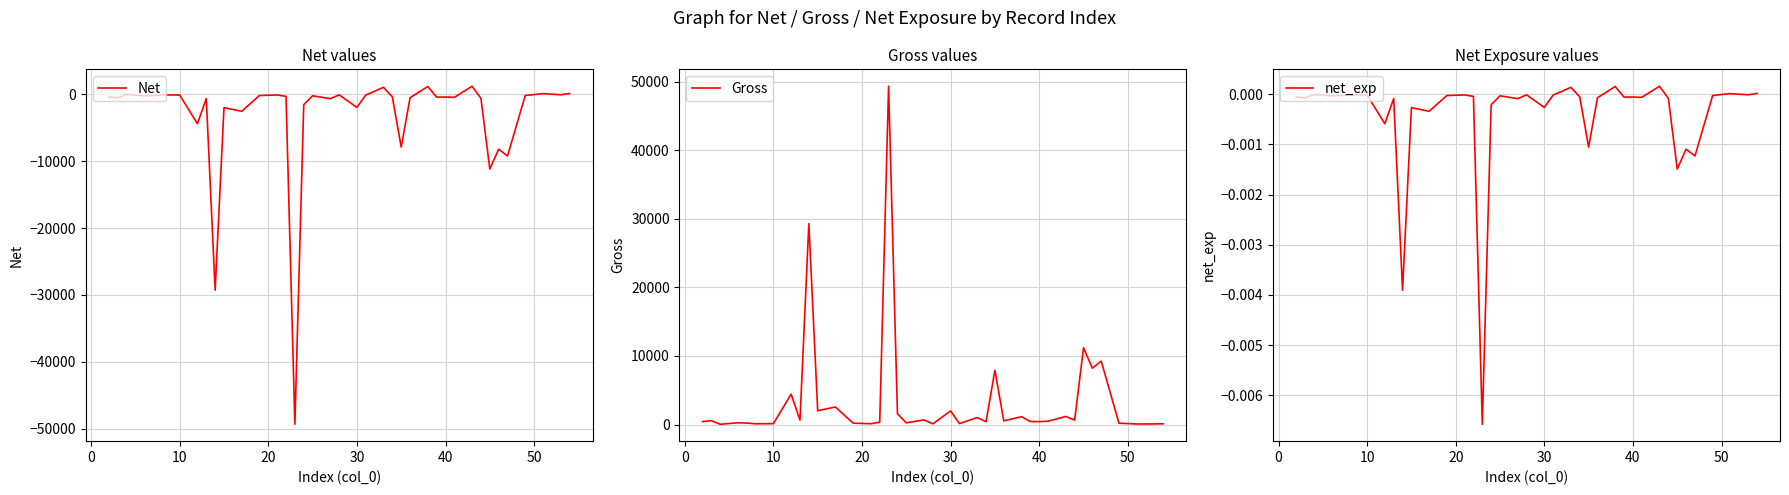

What is the lowest value of the Net series?

-49311